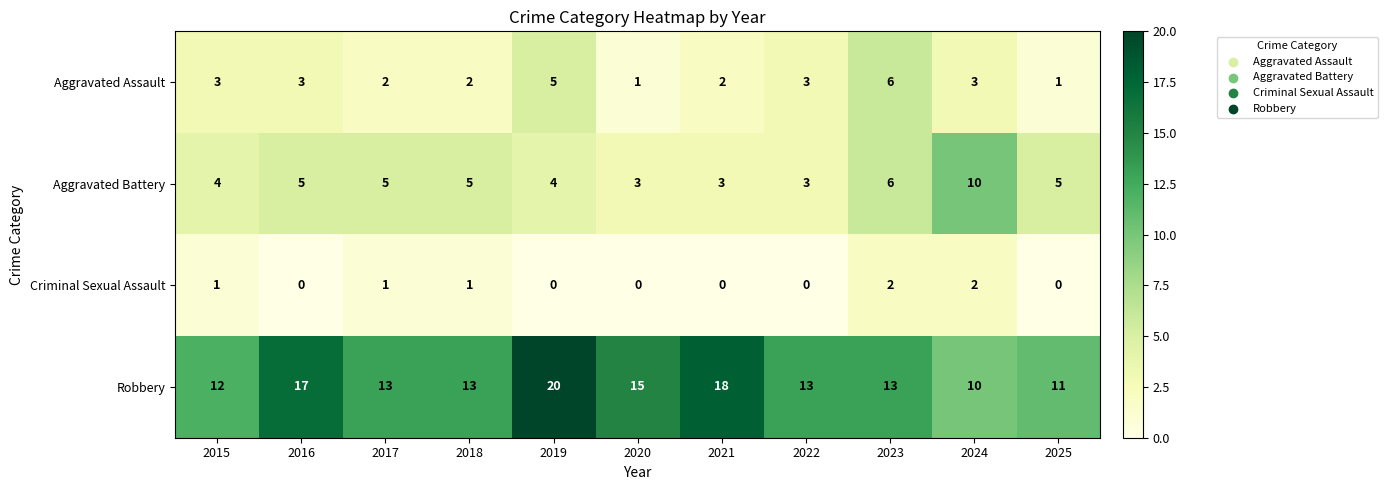

Rank the series by their maximum value, from lowest to highest.

Criminal Sexual Assault, Aggravated Assault, Aggravated Battery, Robbery